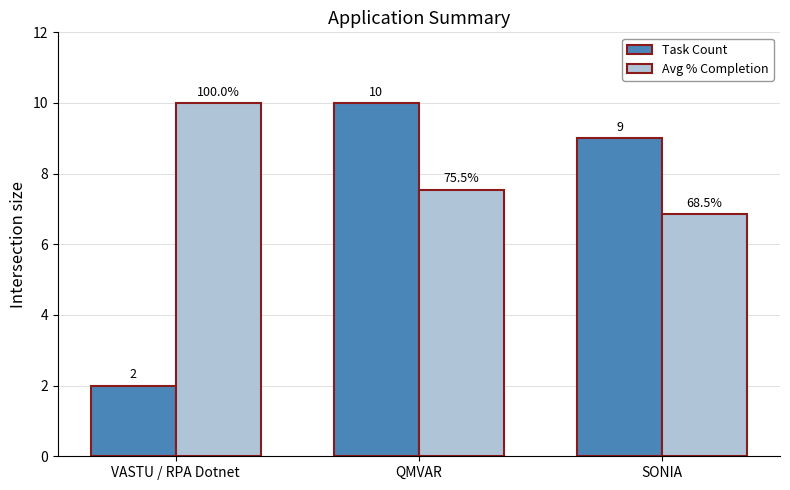

What is the difference between the Task Count values at QMVAR and SONIA?

1.0